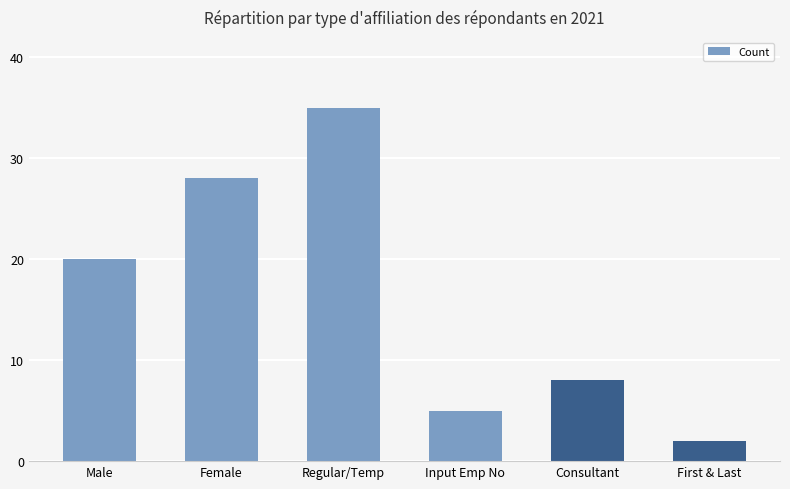

How many bars are there in total?

6